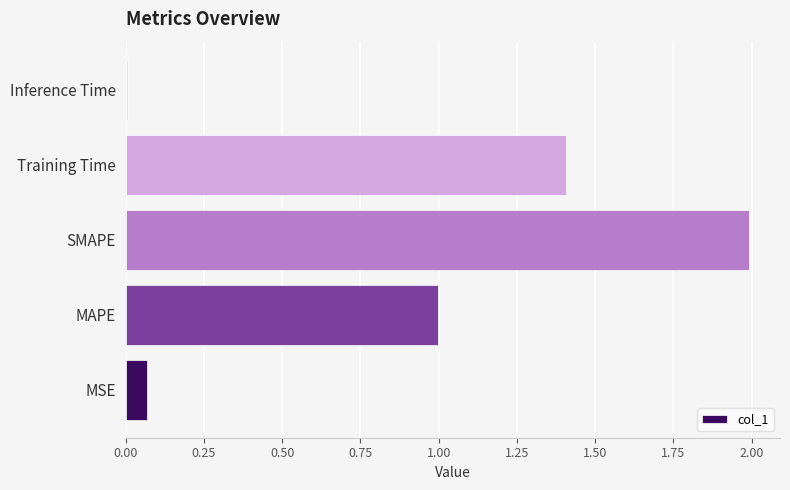

Which has a higher value, MAPE or Training Time?

Training Time